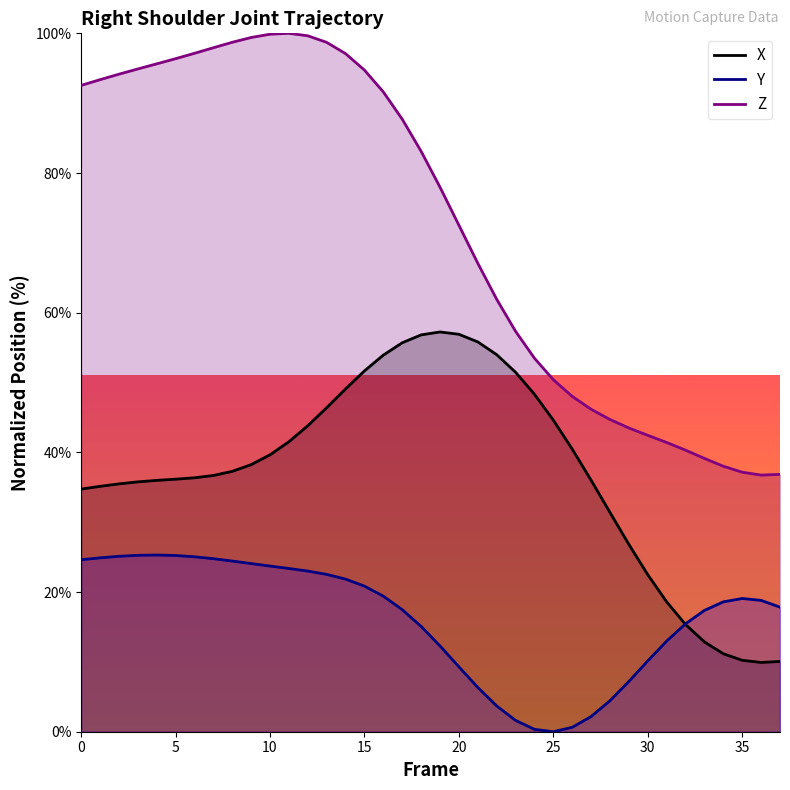

What is the total value across all series at 25?

95.0